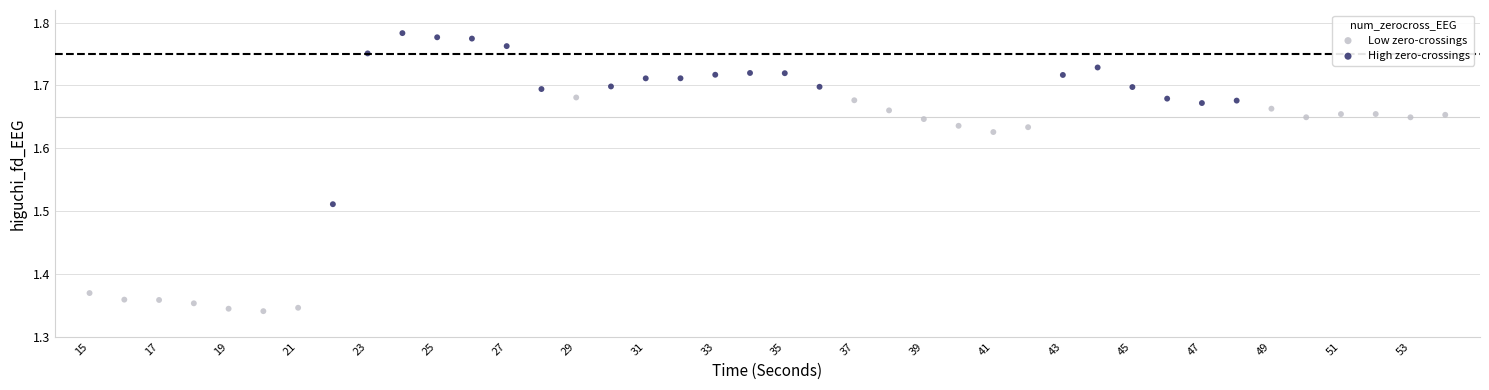

Which series reaches the minimum Y coordinate?

Low zero-crossings